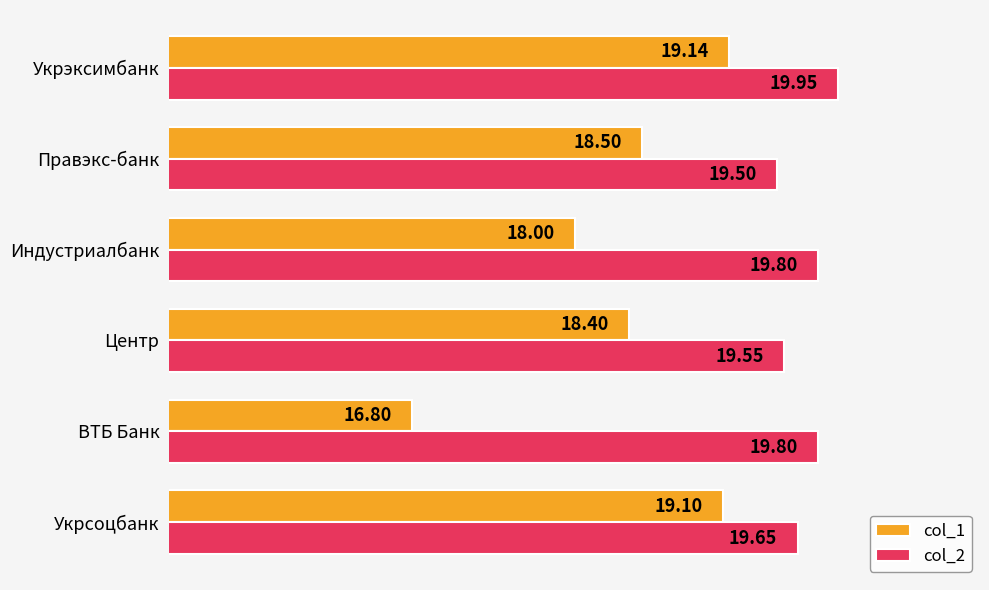

Where is col_2 nearest to the value 19?

Правэкс-банк